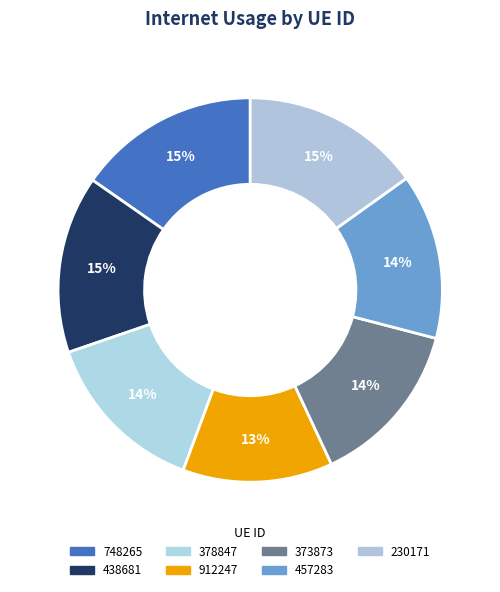

Which slice is the largest?

748265